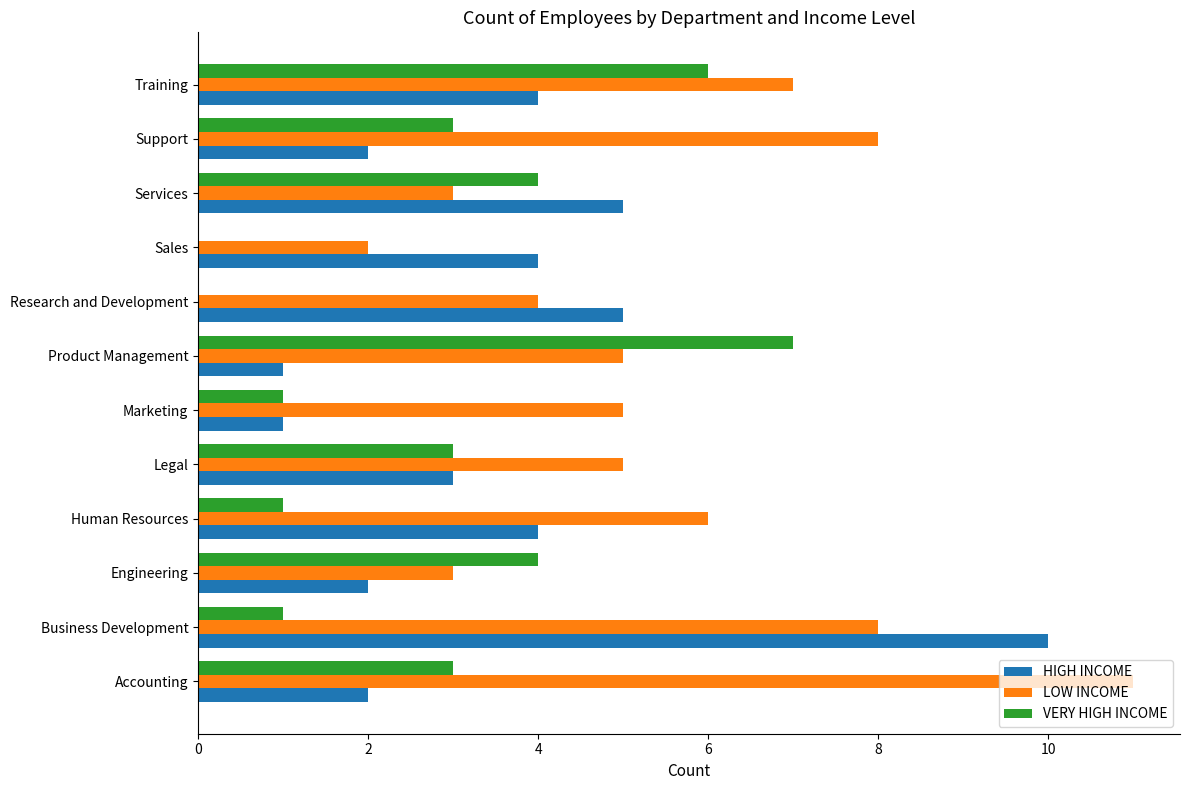

Which category has the highest value across all series?

Accounting